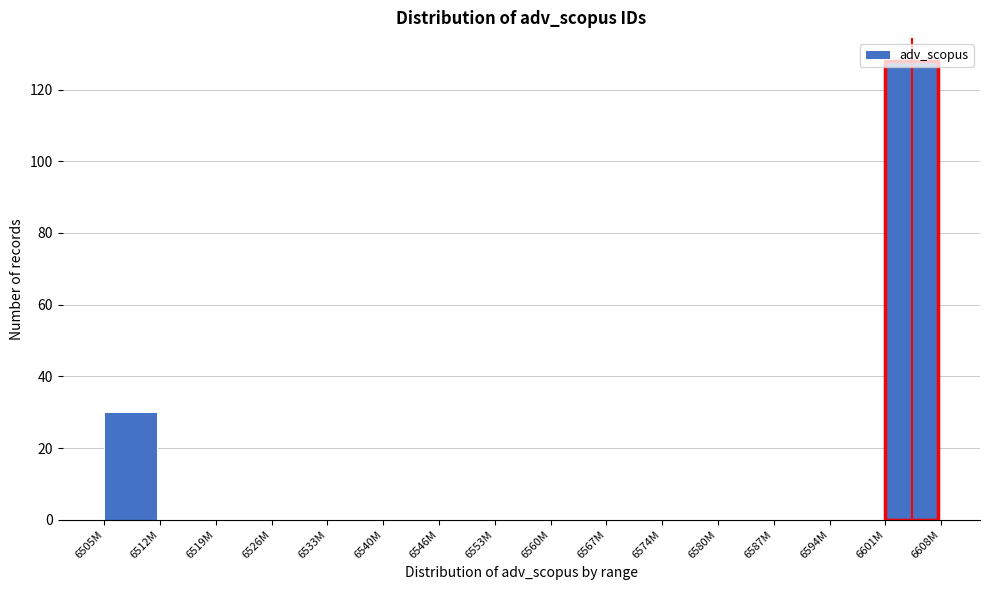

Where is the data nearest to the value 64?

6505M